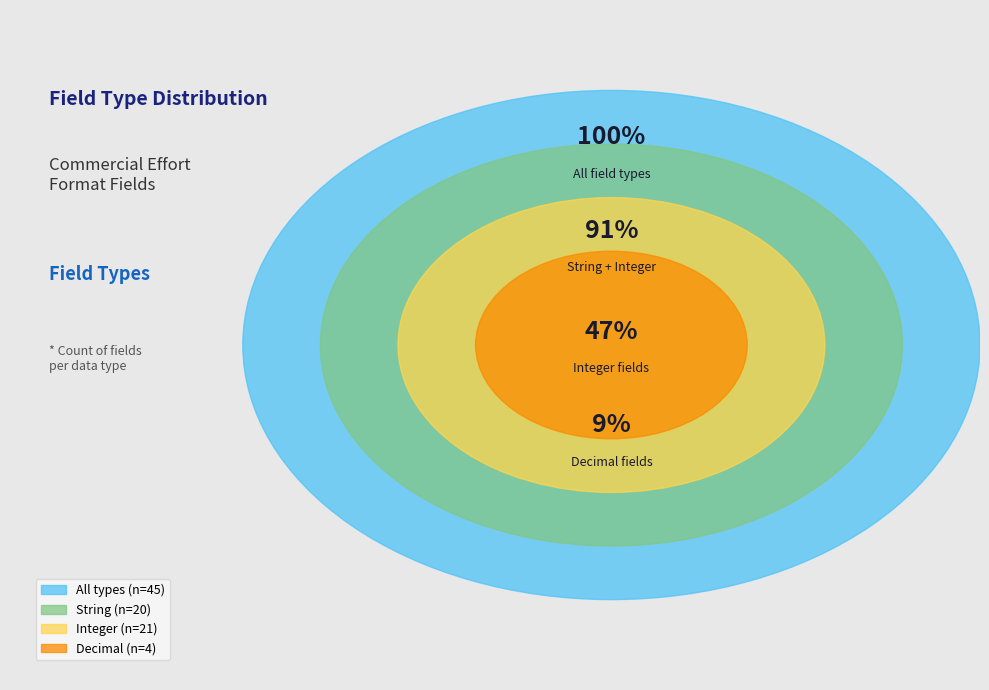

True or false: String accounts for 44% of the total.

True